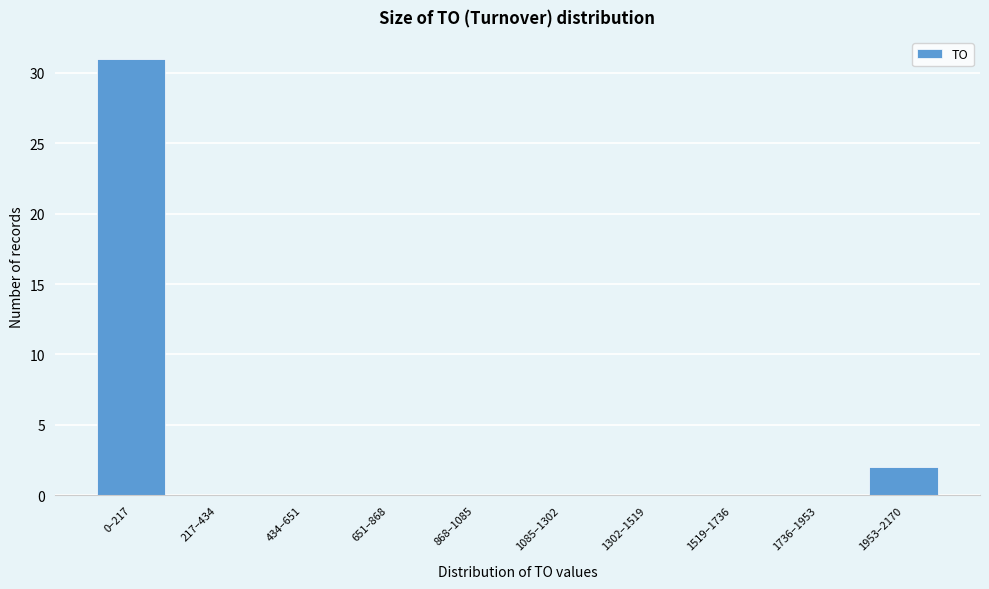

Reading left to right, list all the values displayed in this chart.

0–217=31	217–434=0	434–651=0	651–868=0	868–1085=0	1085–1302=0	1302–1519=0	1519–1736=0	1736–1953=0	1953–2170=2